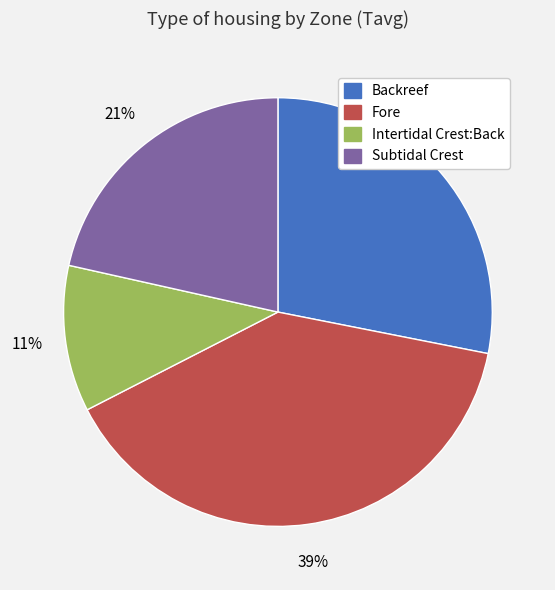

Is the sum of Subtidal Crest and Fore greater than half?

Yes